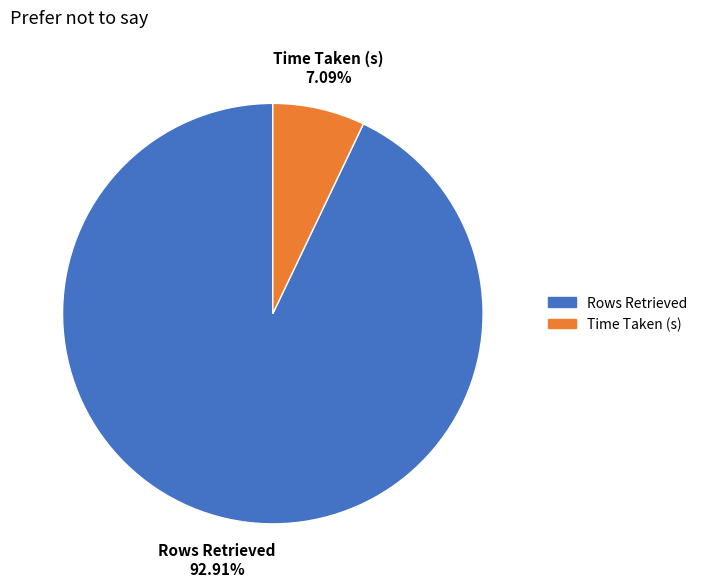

Does Time Taken (s) represent more than half of the total?

No